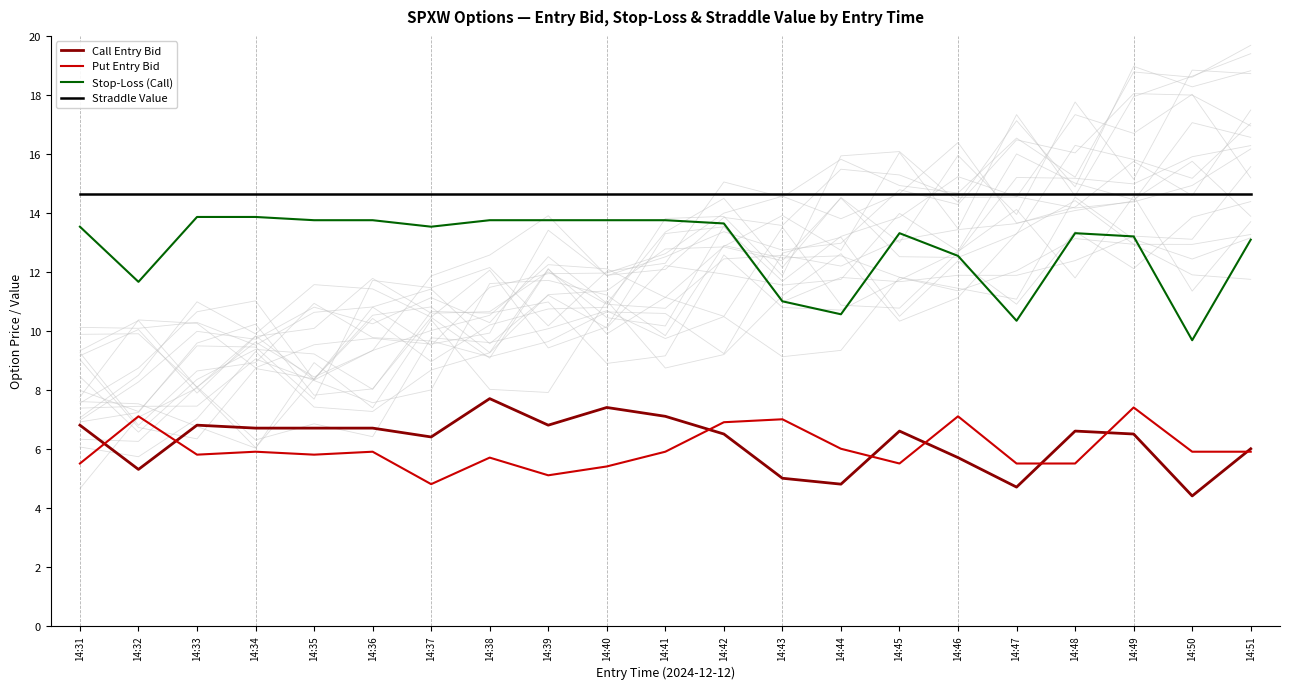

Which series has the widest spread of values?

Stop-Loss (Call)